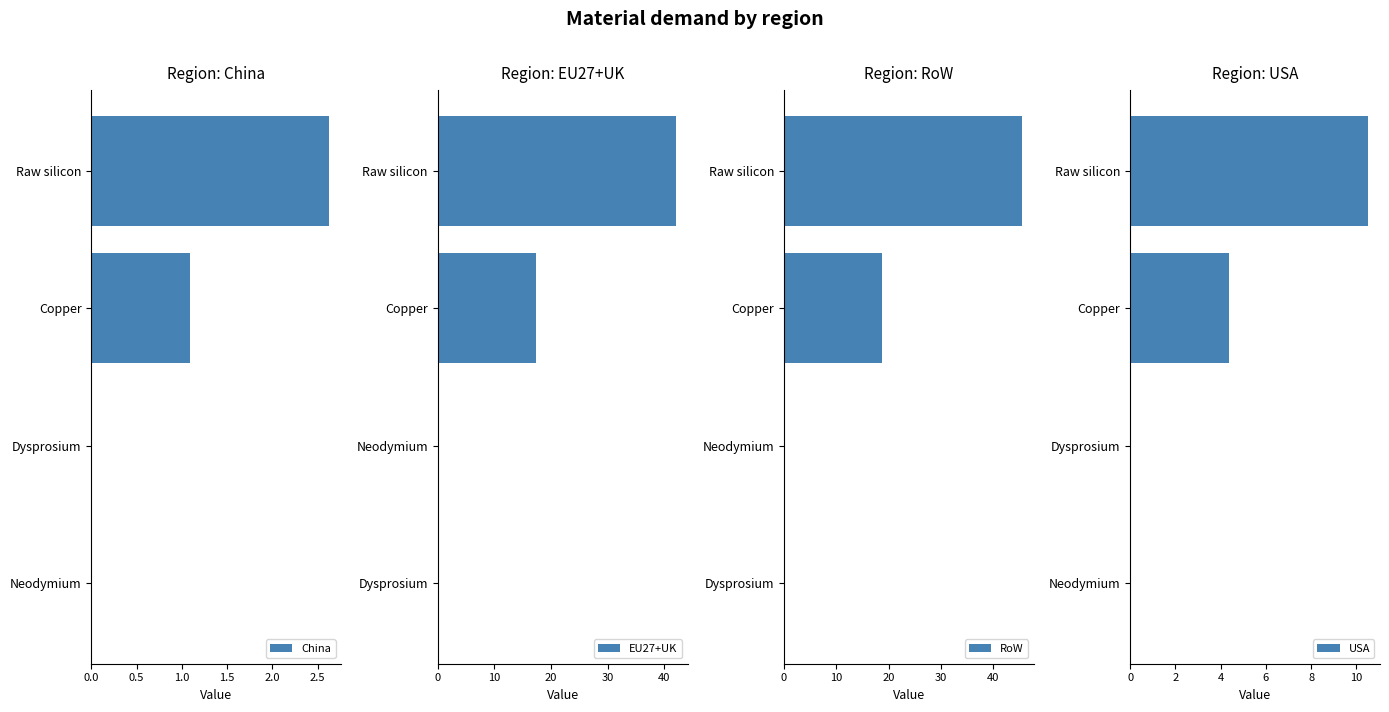

True or false: China has a value of 0.5 at Copper.

False